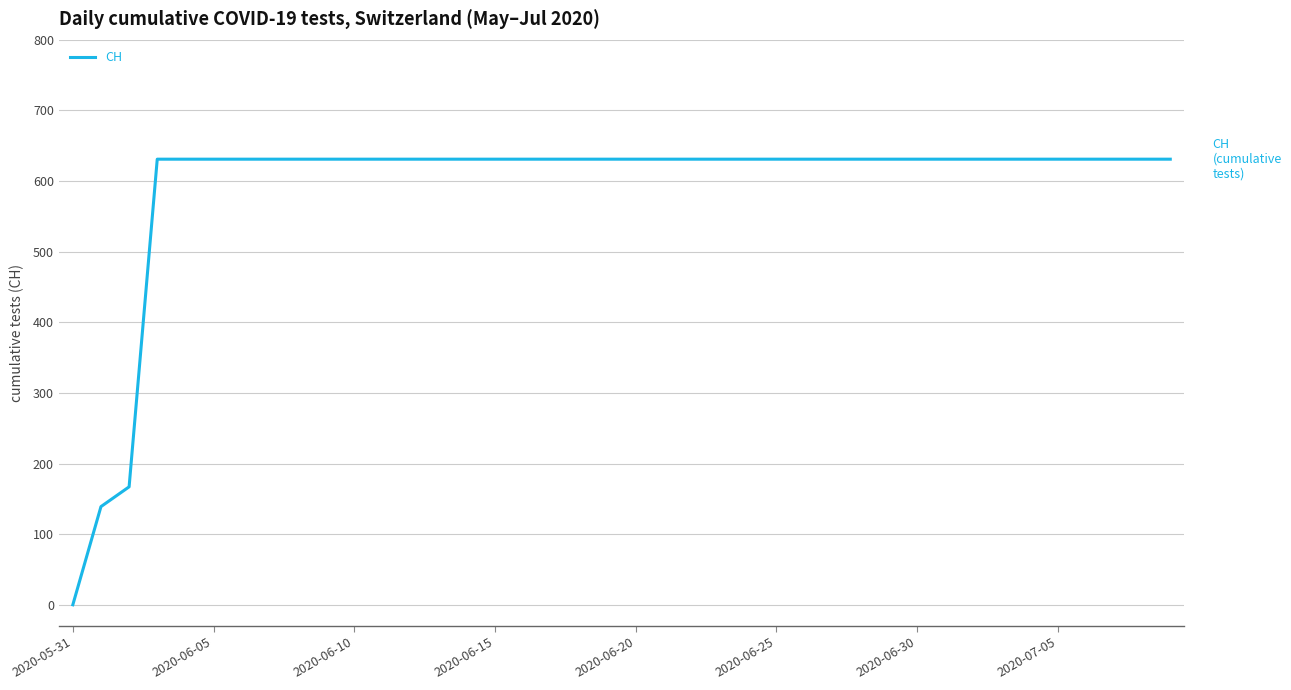

What is the greatest value displayed?

631